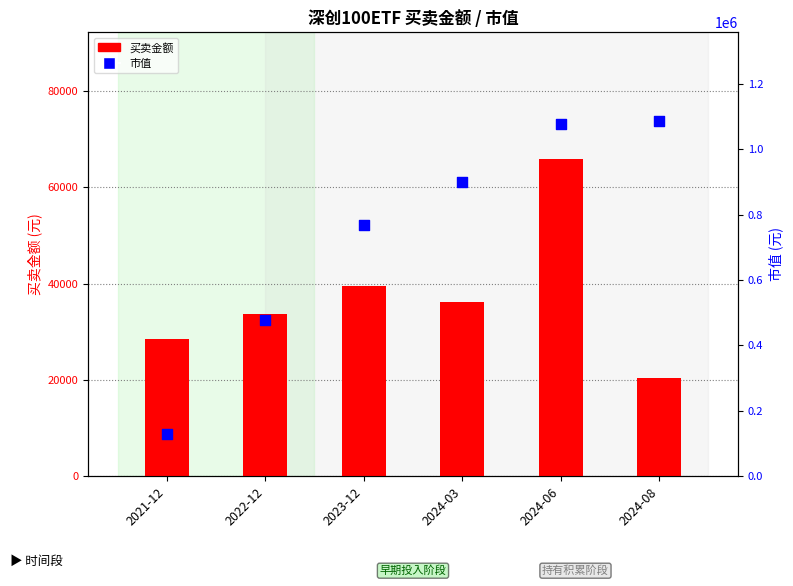

Which series has the widest spread of Y values?

市值